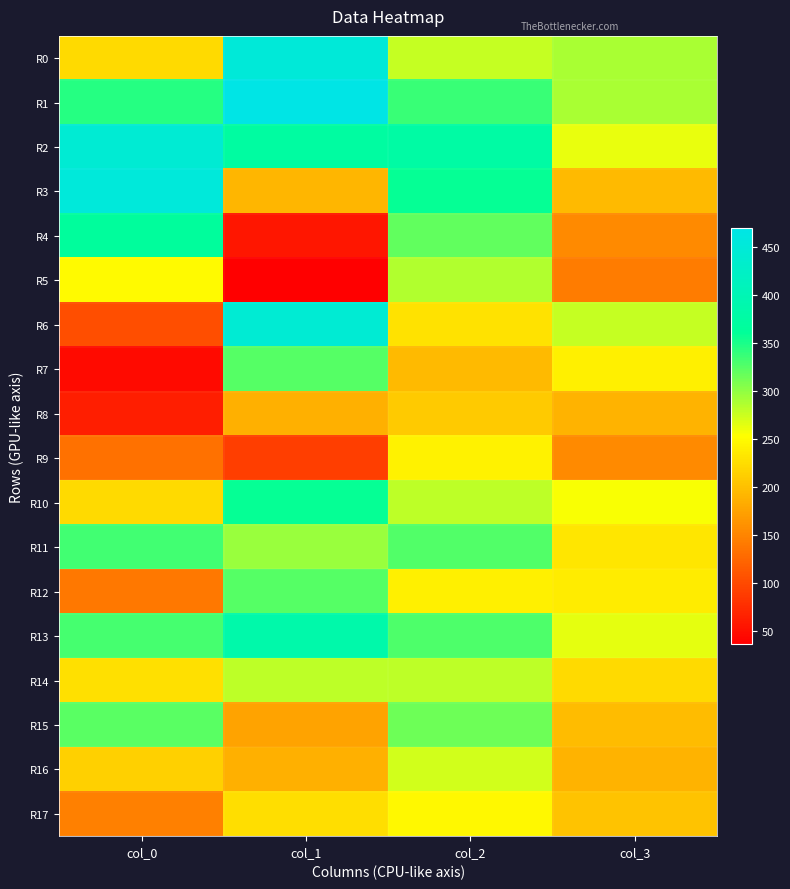

At which category is the sum across all series the highest?

col_2